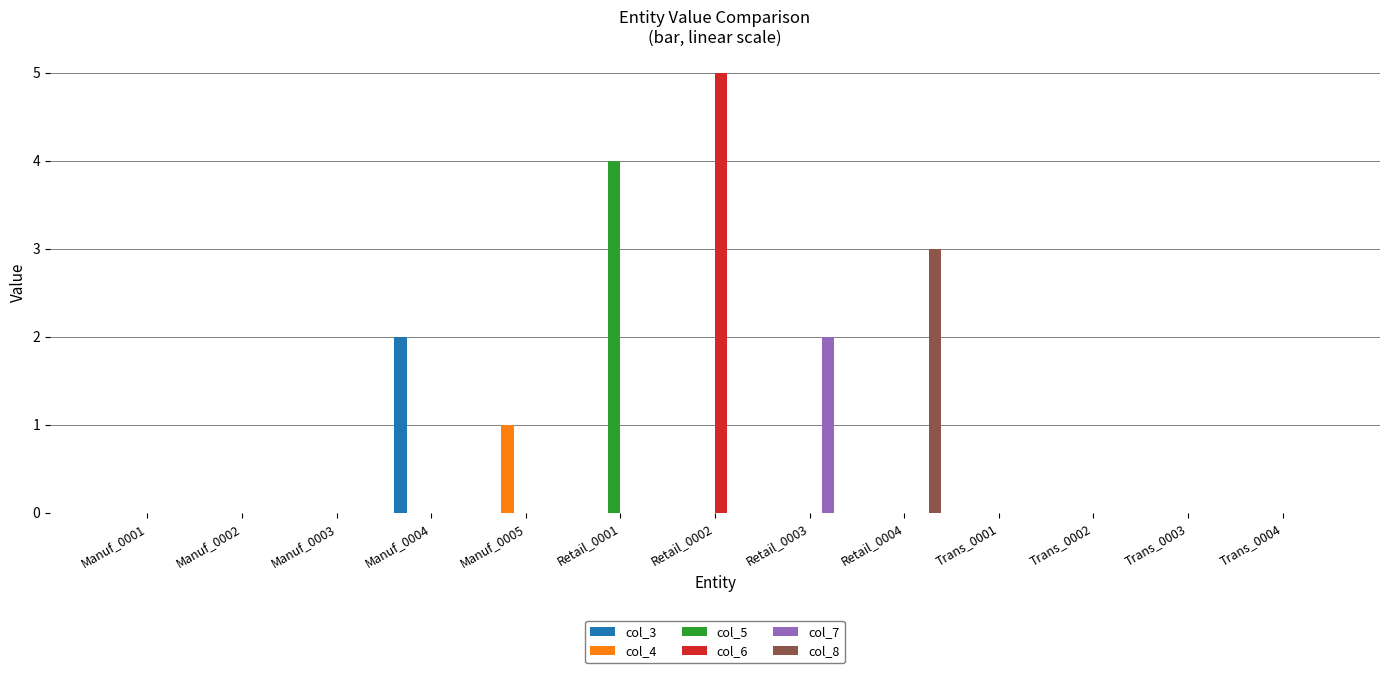

Reading left to right, what are all the values shown in this chart?

col_3: 0	0	0	2	0	0	0	0	0	0	0	0	0
col_4: 0	0	0	0	1	0	0	0	0	0	0	0	0
col_5: 0	0	0	0	0	4	0	0	0	0	0	0	0
col_6: 0	0	0	0	0	0	5	0	0	0	0	0	0
col_7: 0	0	0	0	0	0	0	2	0	0	0	0	0
col_8: 0	0	0	0	0	0	0	0	3	0	0	0	0